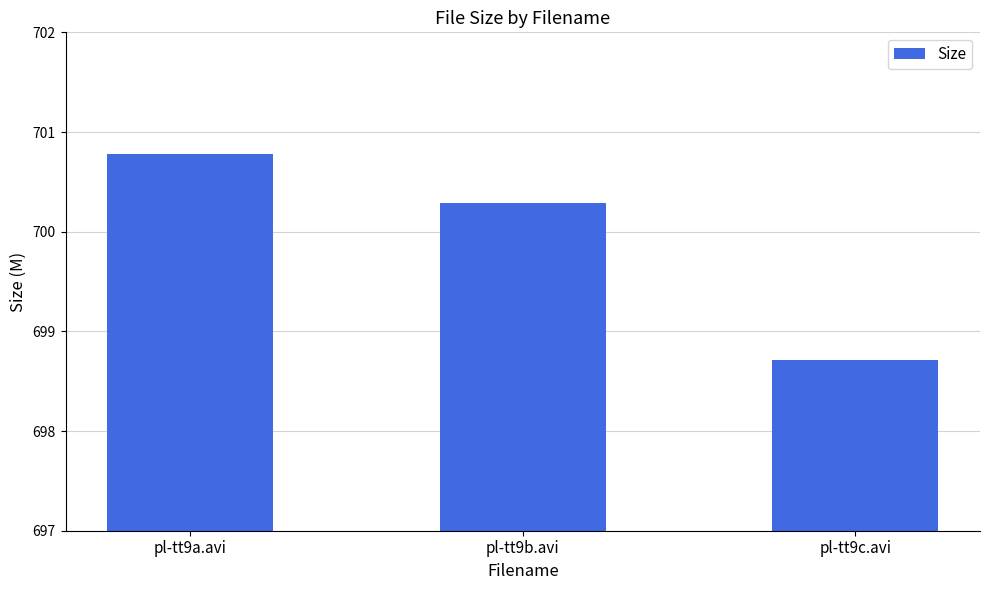

Count the number of categories in the chart.

3